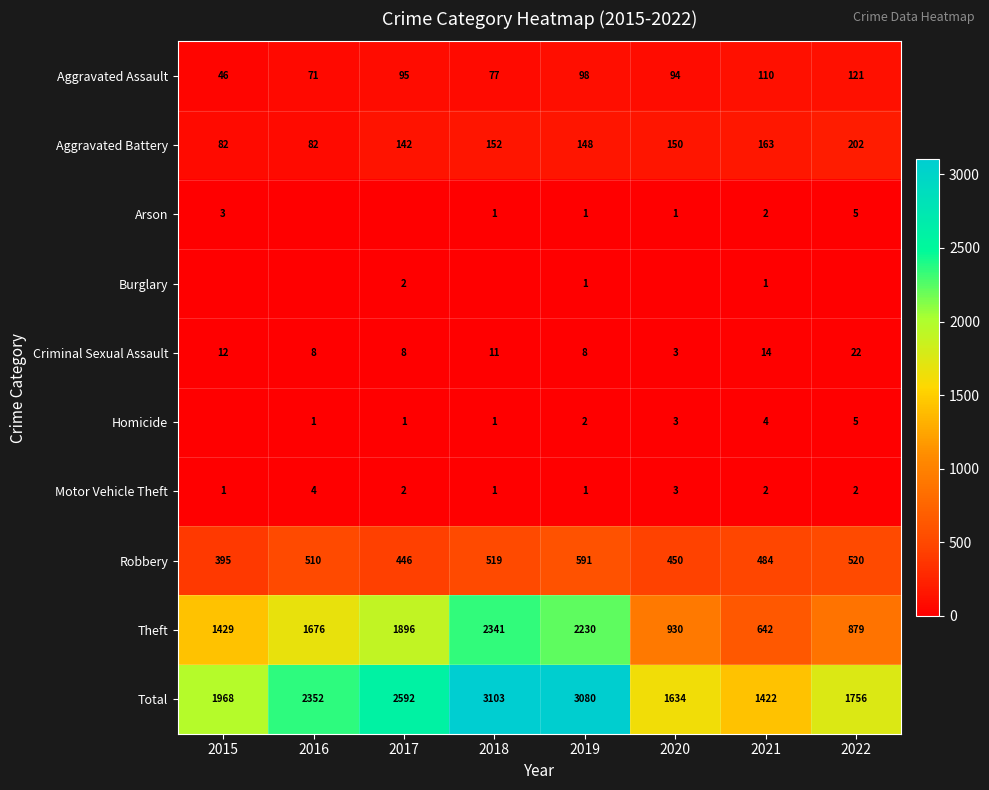

How many data points does each series have?

8